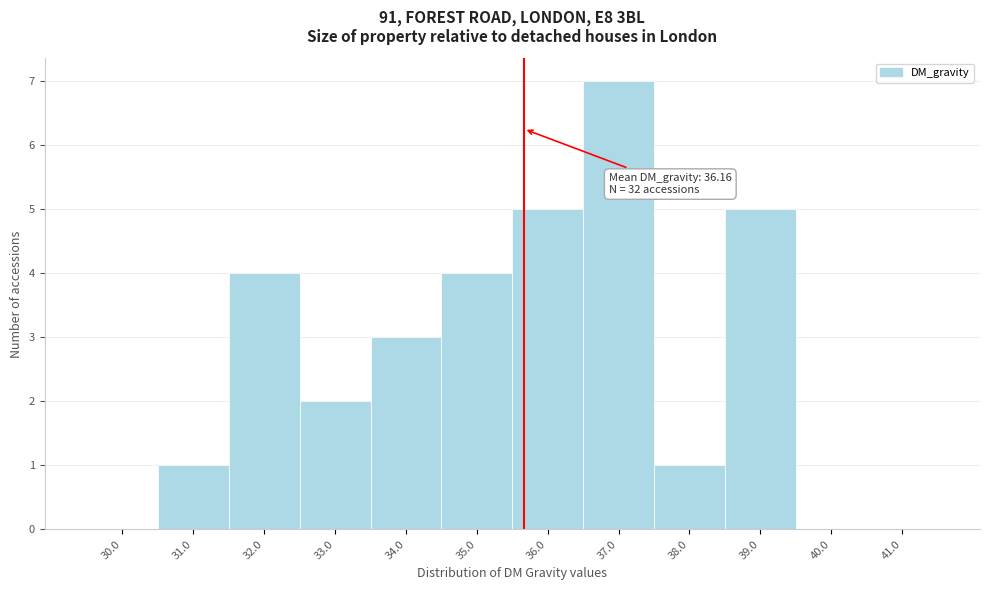

Reading left to right, what are all the values shown in this chart?

30.0=0	31.0=1	32.0=4	33.0=2	34.0=3	35.0=4	36.0=5	37.0=7	38.0=1	39.0=5	40.0=0	41.0=0